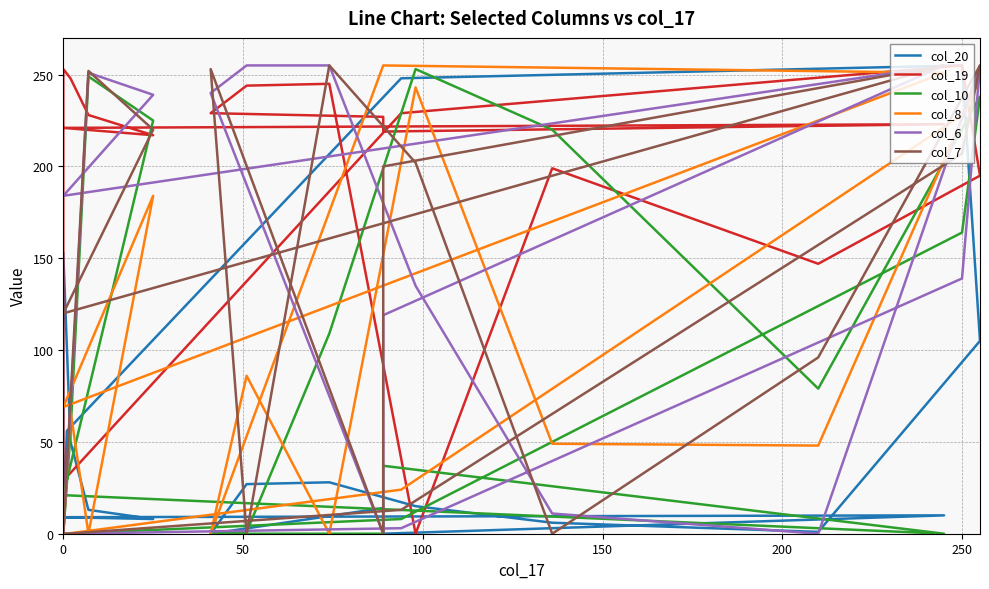

How many positive values does the col_8 series have?

13